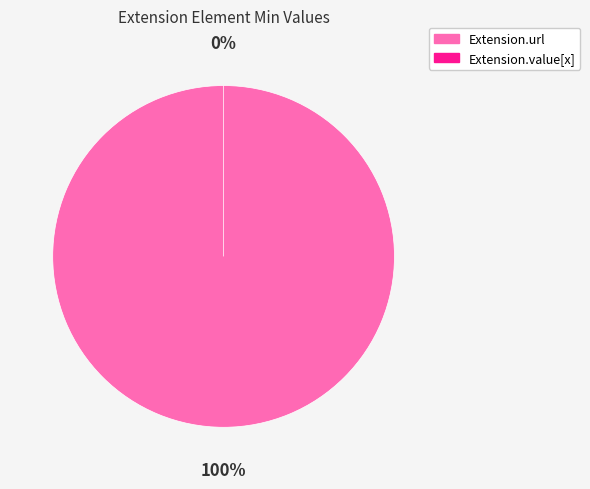

True or false: Extension.value[x] accounts for 1% of the total.

False